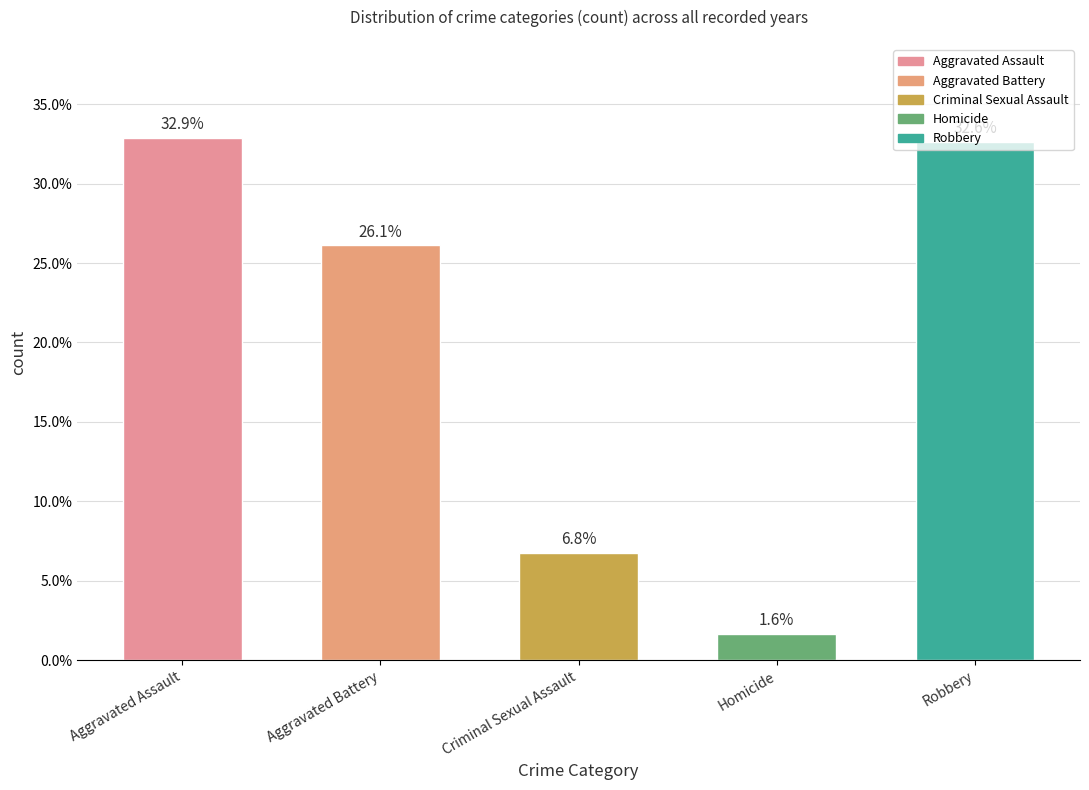

Is it true that the value at Robbery is 32.6?

True